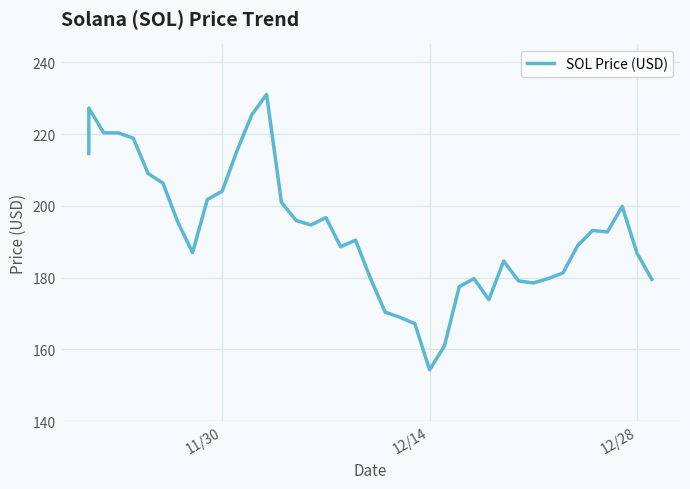

What is the minimum value shown in the chart?

154.3